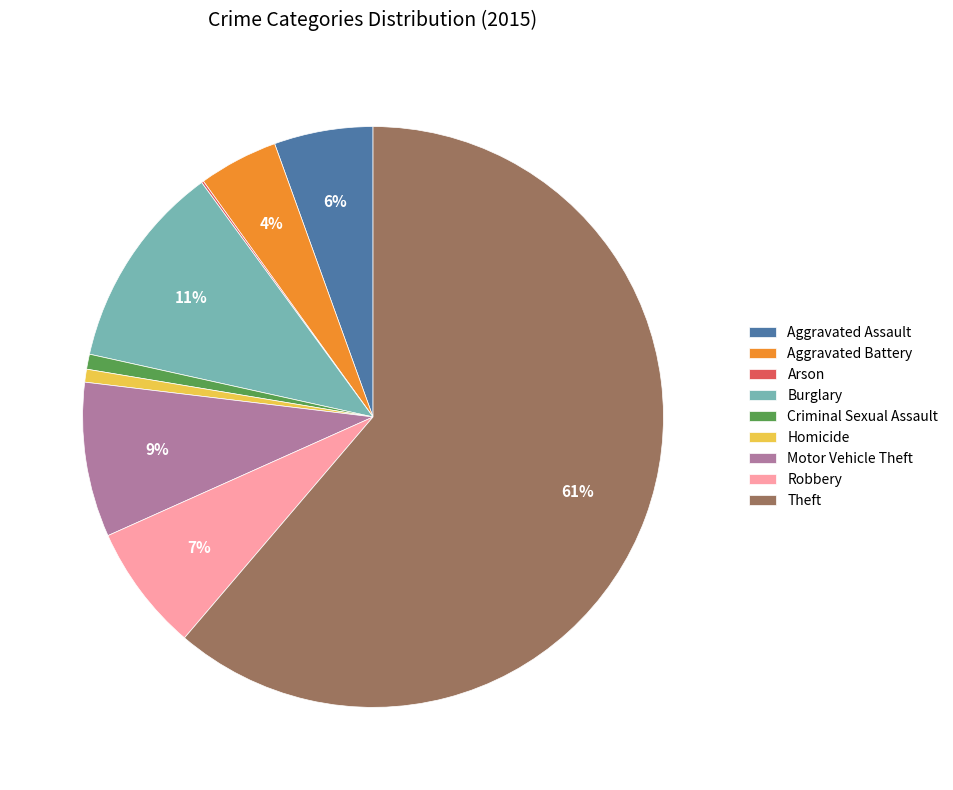

Is there any slice that represents more than half of the pie?

Yes